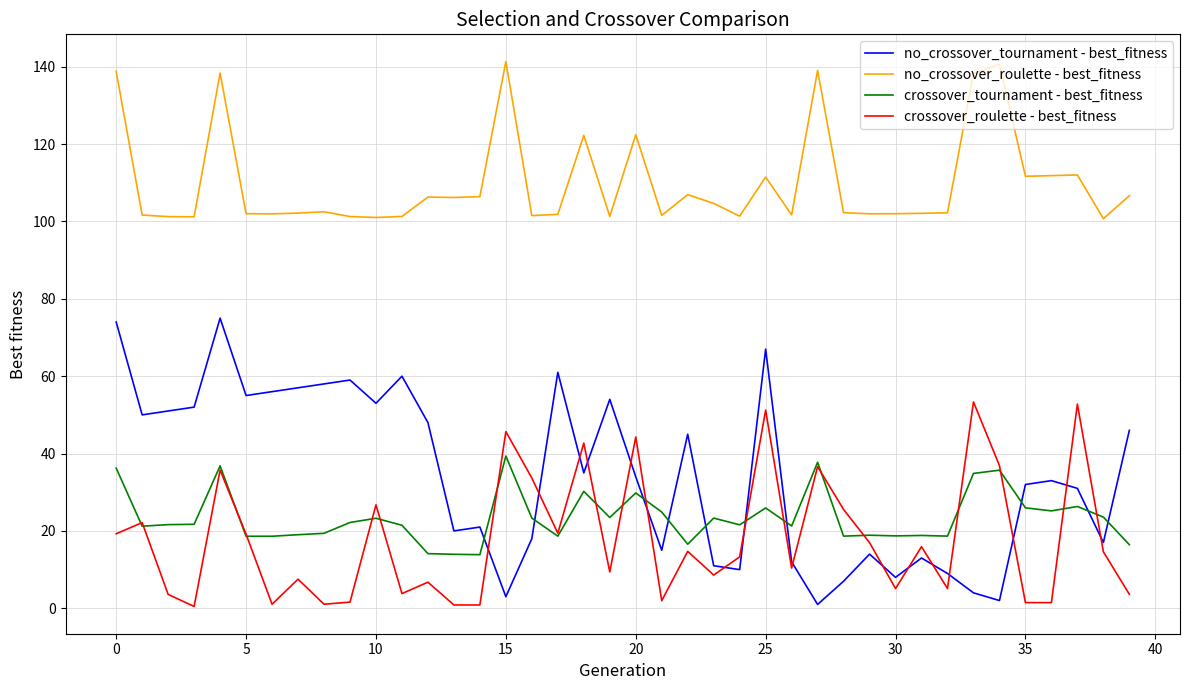

True or false: no_crossover_roulette - best_fitness and no_crossover_tournament - best_fitness cross at least once.

False